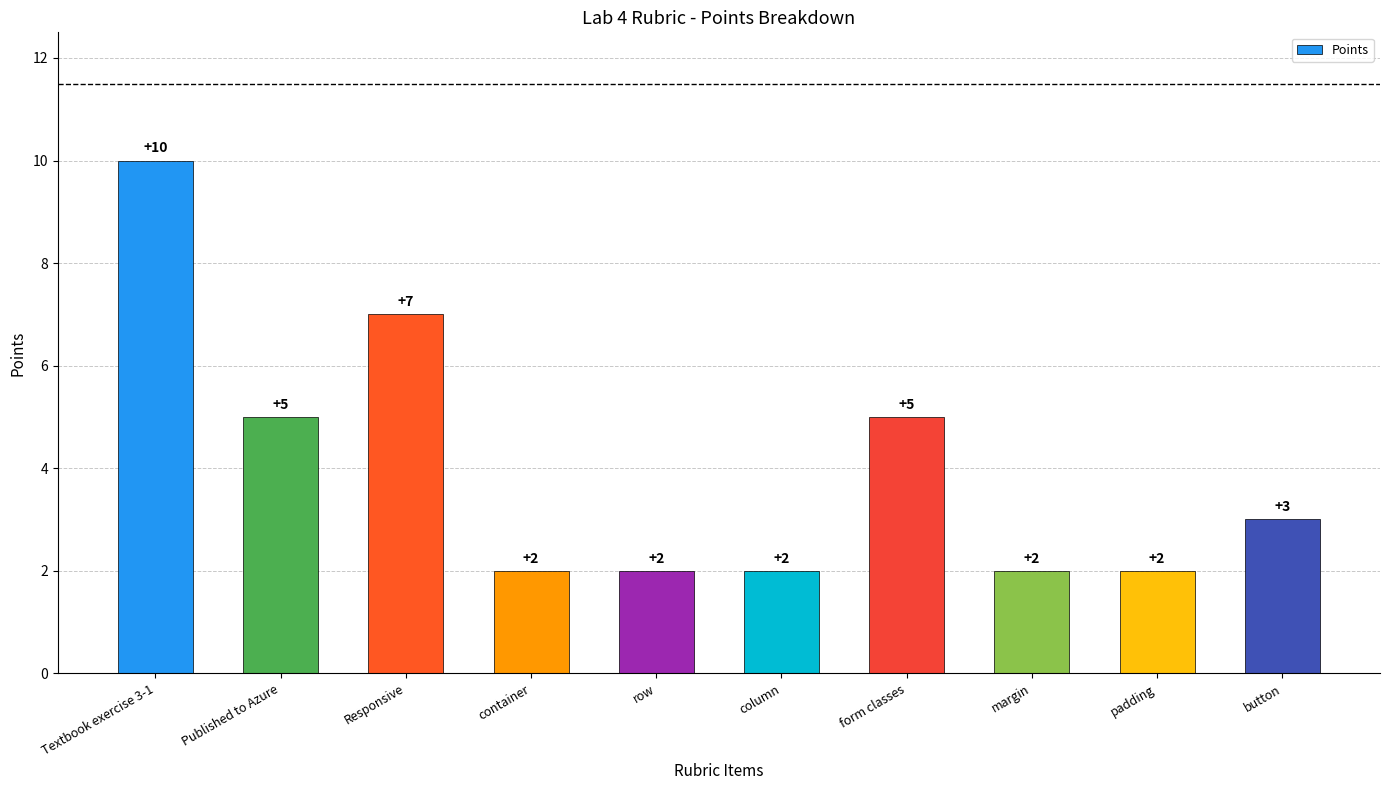

True or false: the data shows 7 at Responsive.

True